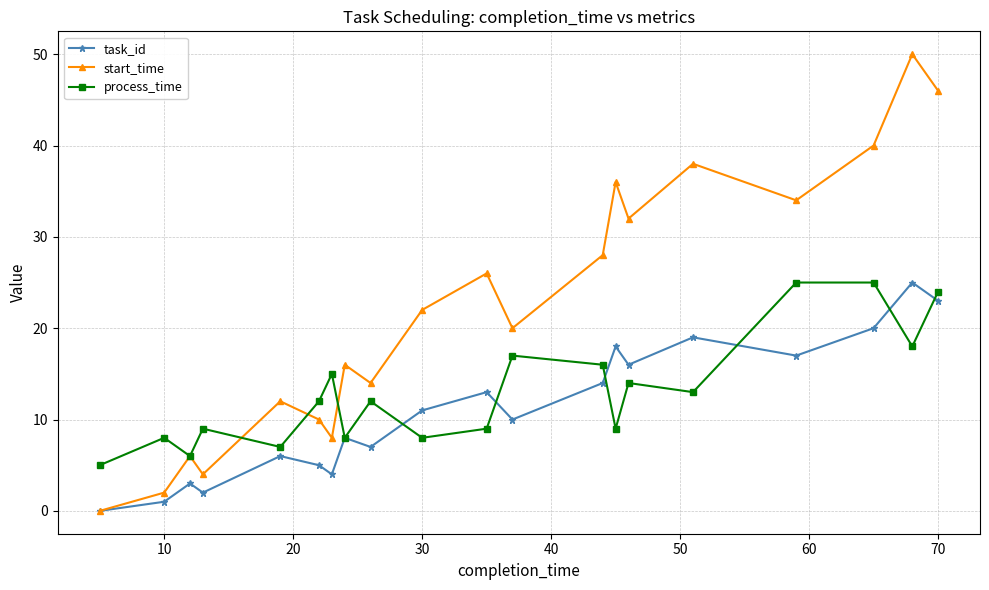

How many interior local peaks does the task_id series have?

7